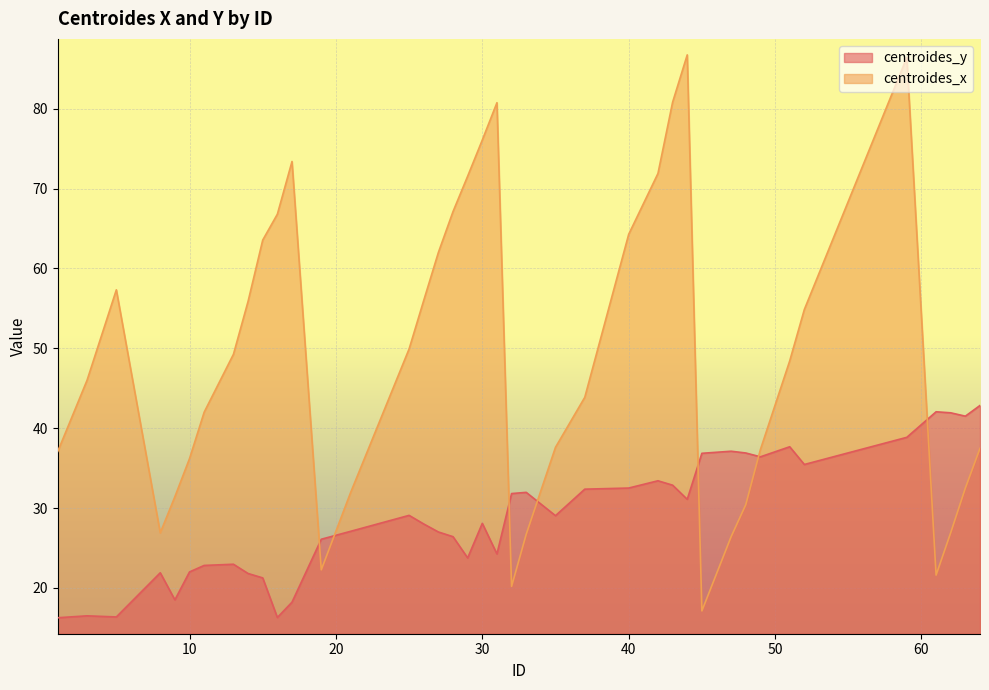

The value of centroides_y at 8 is 35.4. True or false?

False